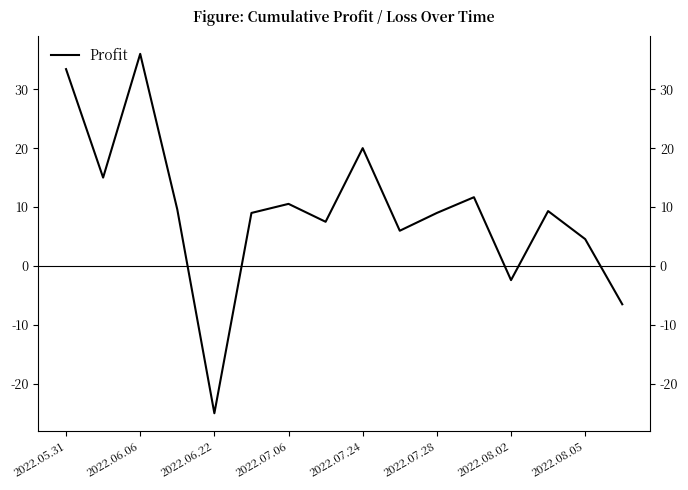

How many points are lower than both their immediate neighbors (excluding endpoints)?

5